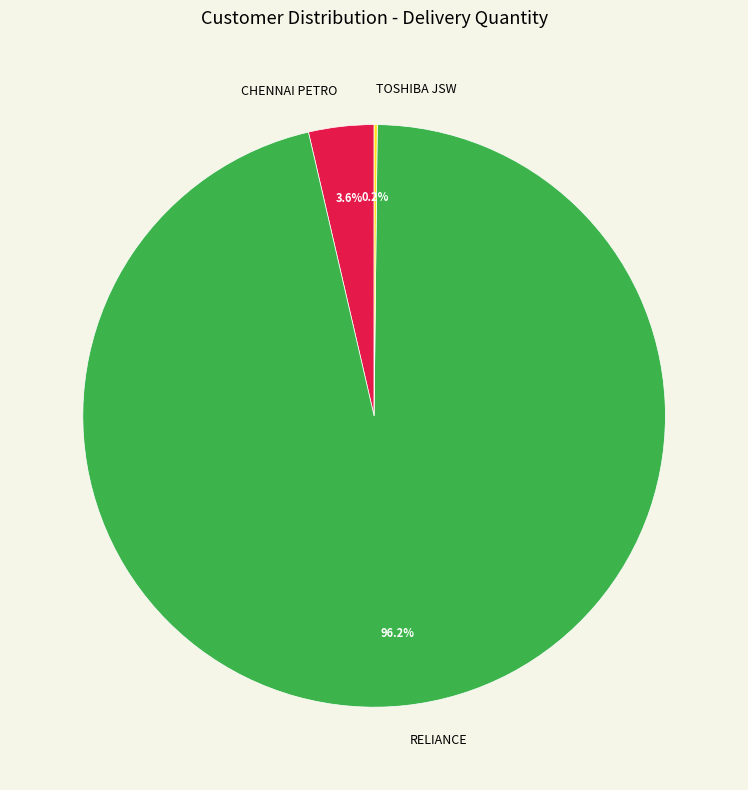

Which has a higher value, RELIANCE or CHENNAI PETRO?

RELIANCE